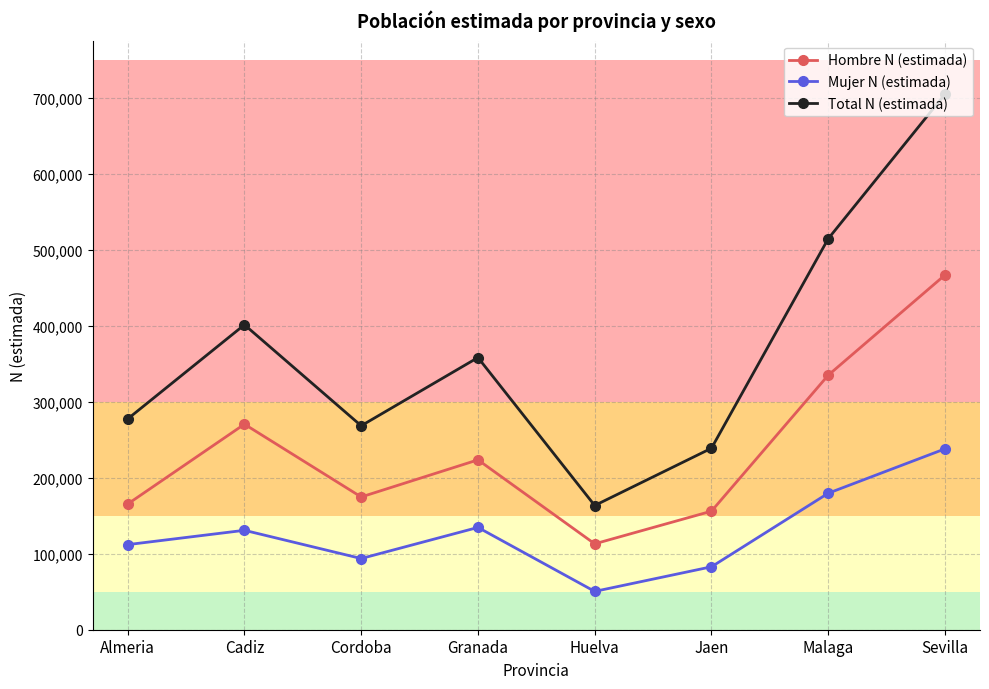

What are all the series names shown in the legend?

Hombre N (estimada), Mujer N (estimada), Total N (estimada)